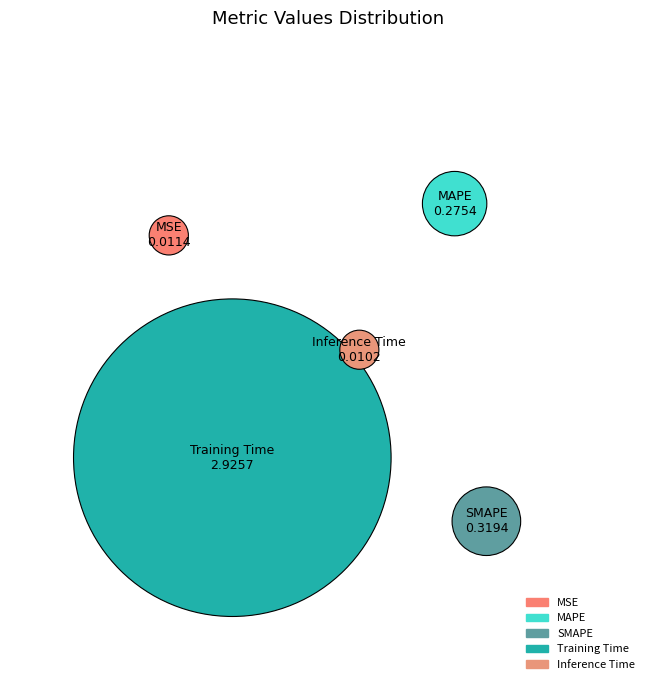

How many segments does this pie chart have?

5